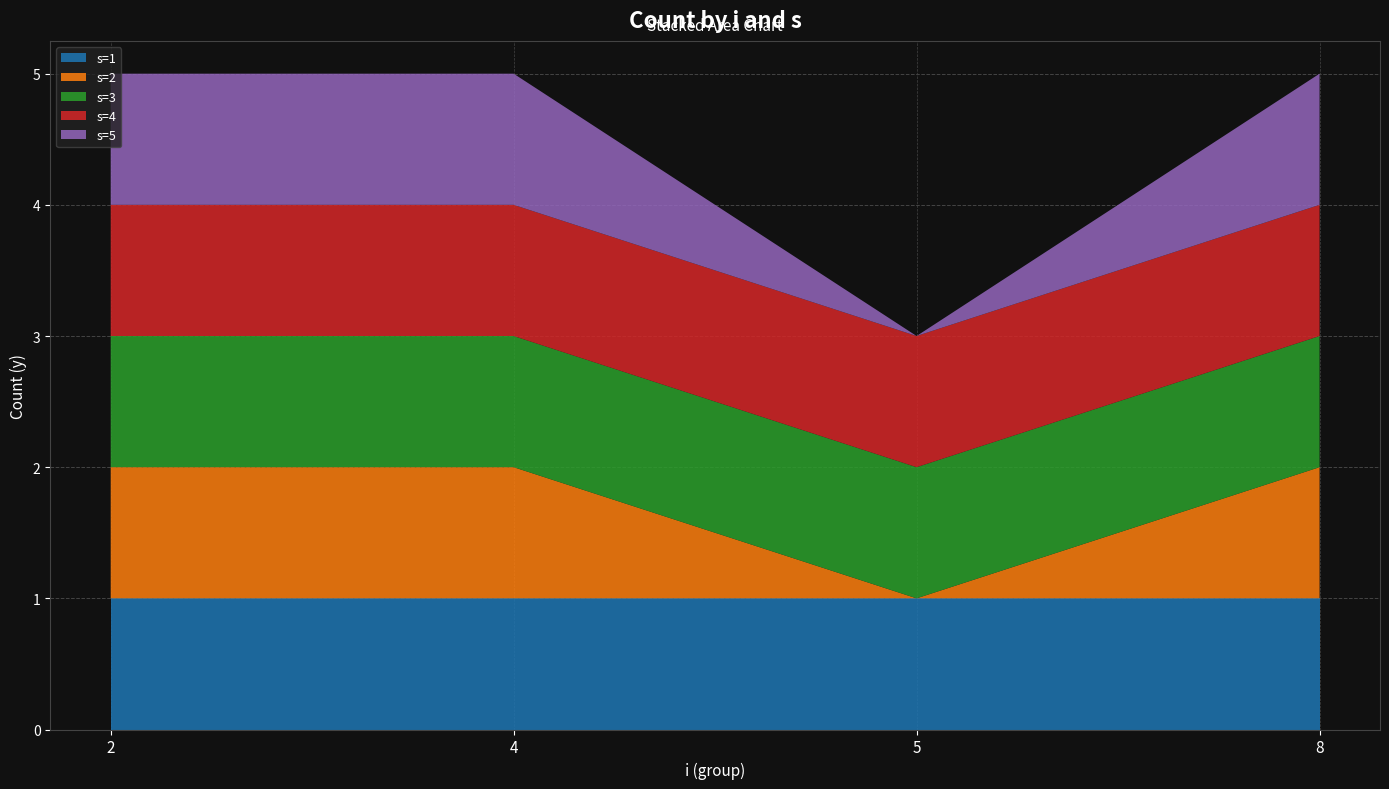

Reading left to right, list all the values displayed in this chart.

s=1: 2=1	4=1	5=1	8=1
s=2: 2=1	4=1	5=0	8=1
s=3: 2=1	4=1	5=1	8=1
s=4: 2=1	4=1	5=1	8=1
s=5: 2=1	4=1	5=0	8=1